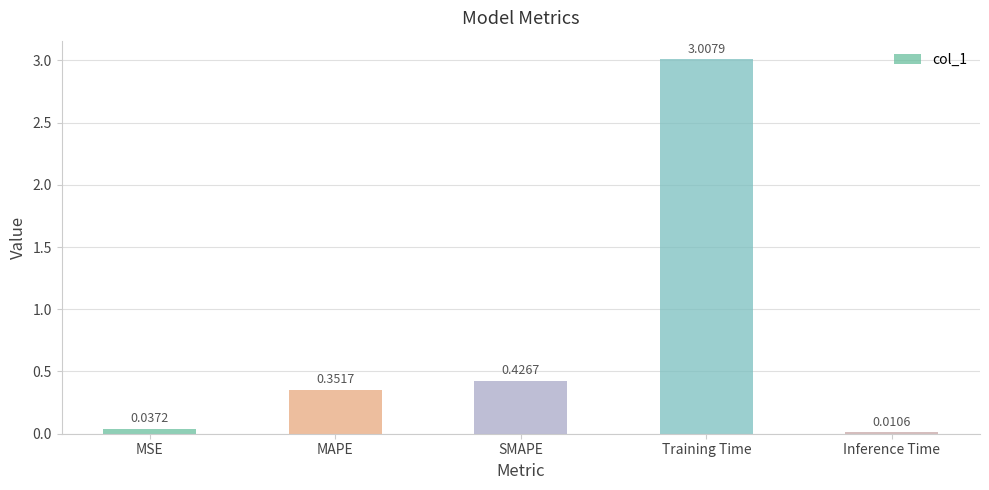

What is the label of the 3rd bar from the left?

SMAPE